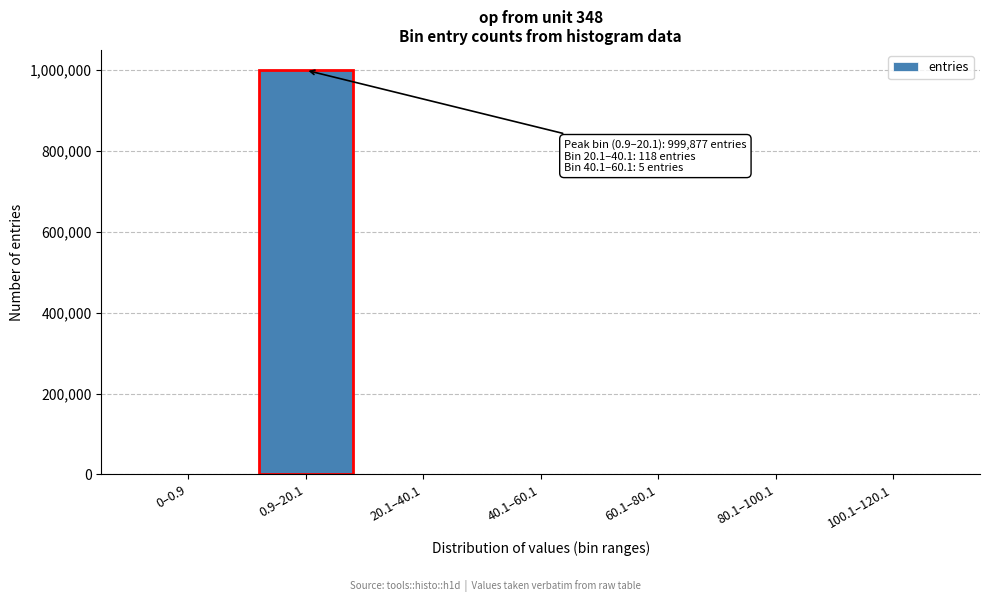

What is the maximum value shown in the chart?

999877